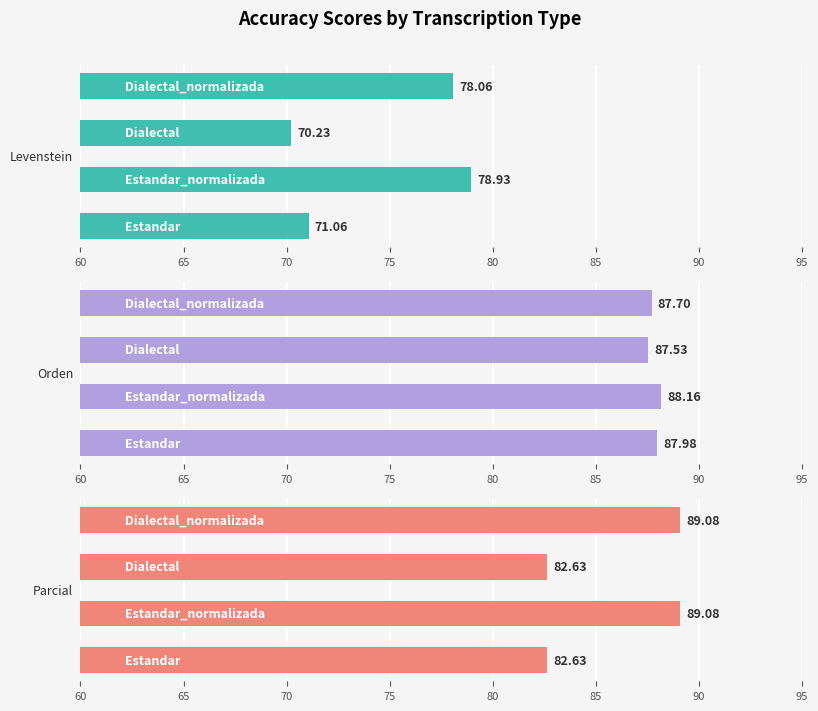

What is the difference between the highest and lowest values at 60?

16.9